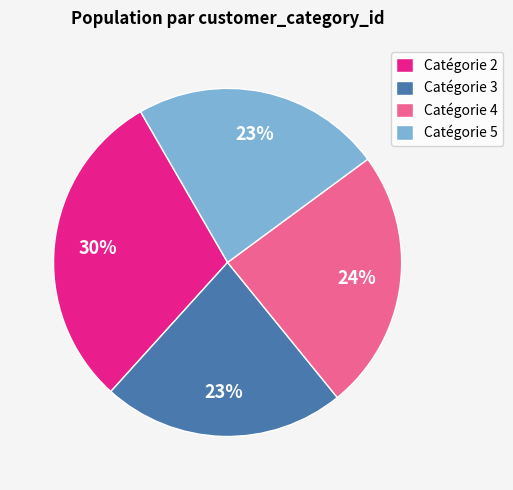

To the nearest percent, what is the difference between the largest and smallest slice percentages?

7%